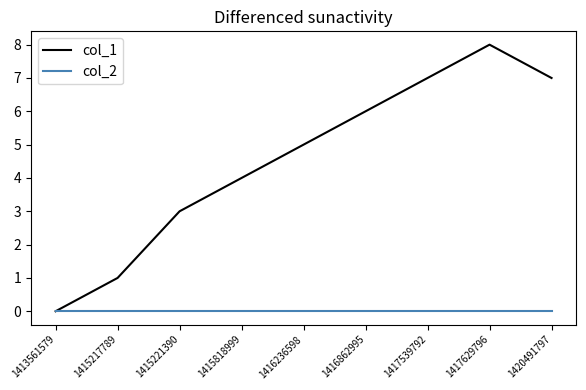

Which label corresponds to the largest value in the chart?

1417629796